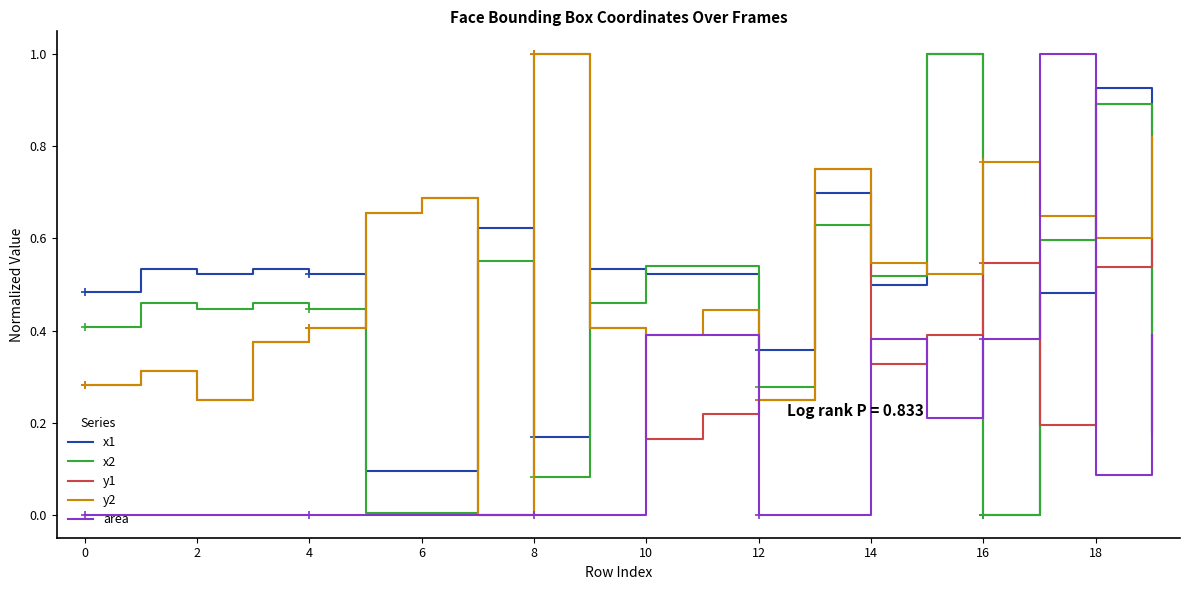

How many intersections are there between y2 and x2?

9